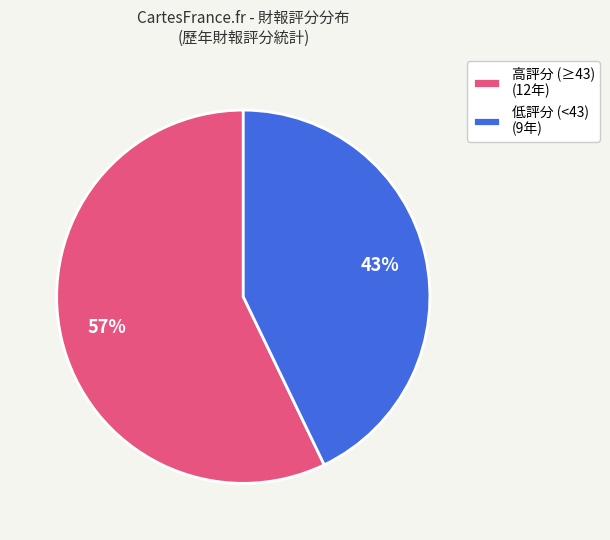

Which has a higher value, 高評分 (≥43) (12年) or 低評分 (<43) (9年)?

高評分 (≥43) (12年)